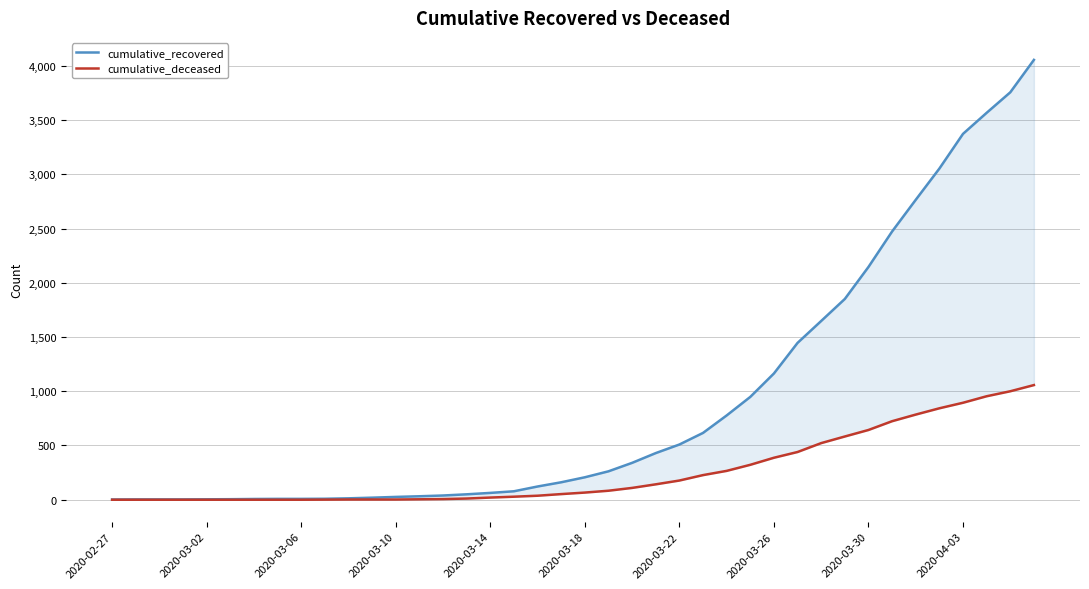

What is the sum of all cumulative_recovered values?

36041